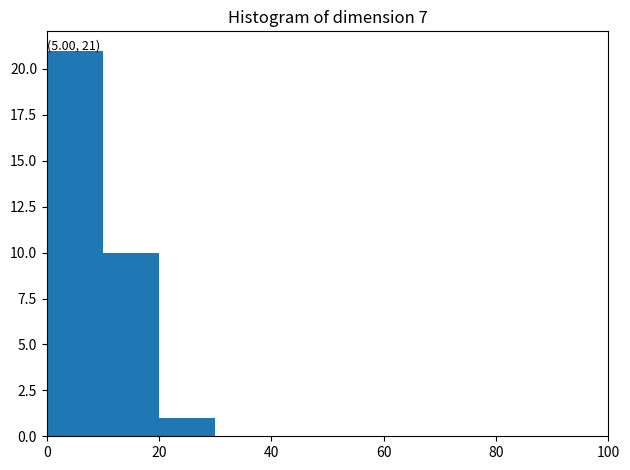

Which range on the x-axis has the tallest bar?

0 to 10